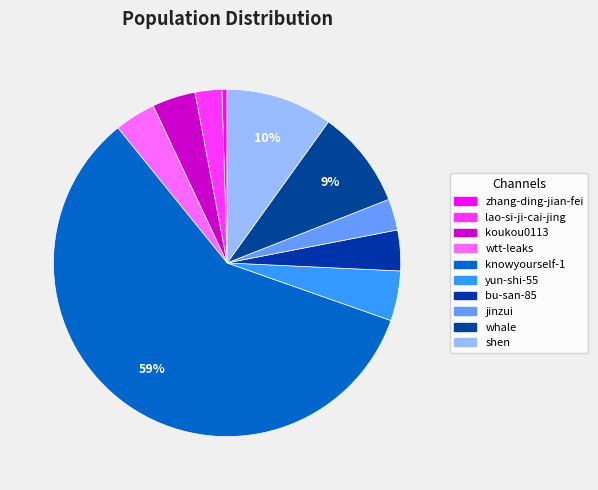

Combined, do lao-si-ji-cai-jing and shen account for over 50%?

No